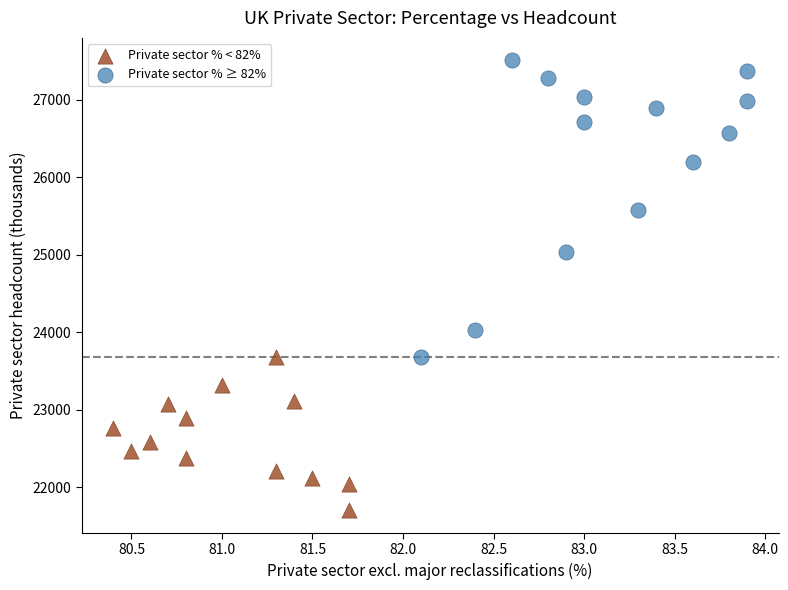

Which series reaches the maximum Y coordinate?

Private sector % ≥ 82%